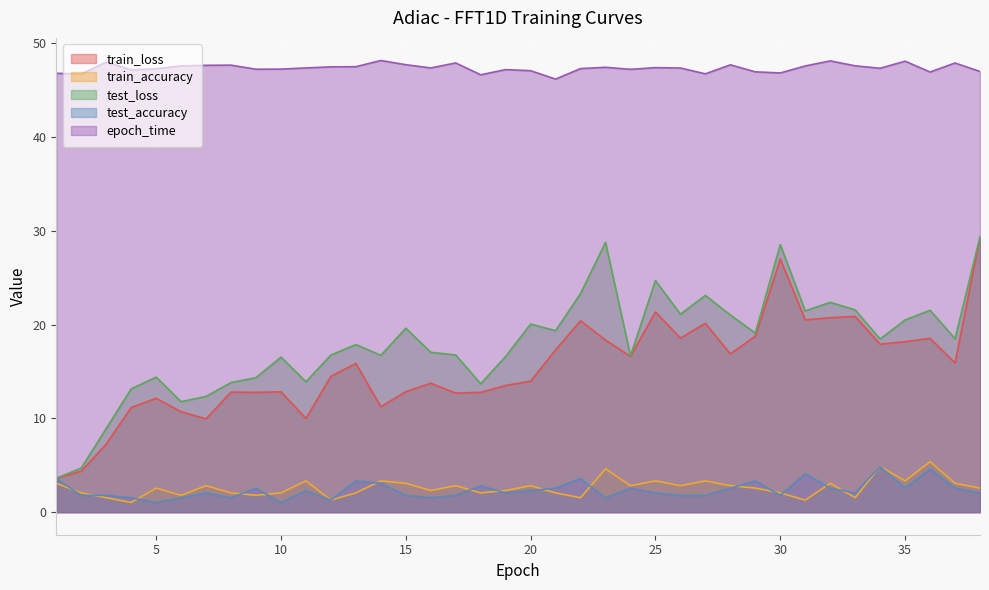

Is the value of epoch_time at 8 greater than the value of train_loss at 31?

Yes